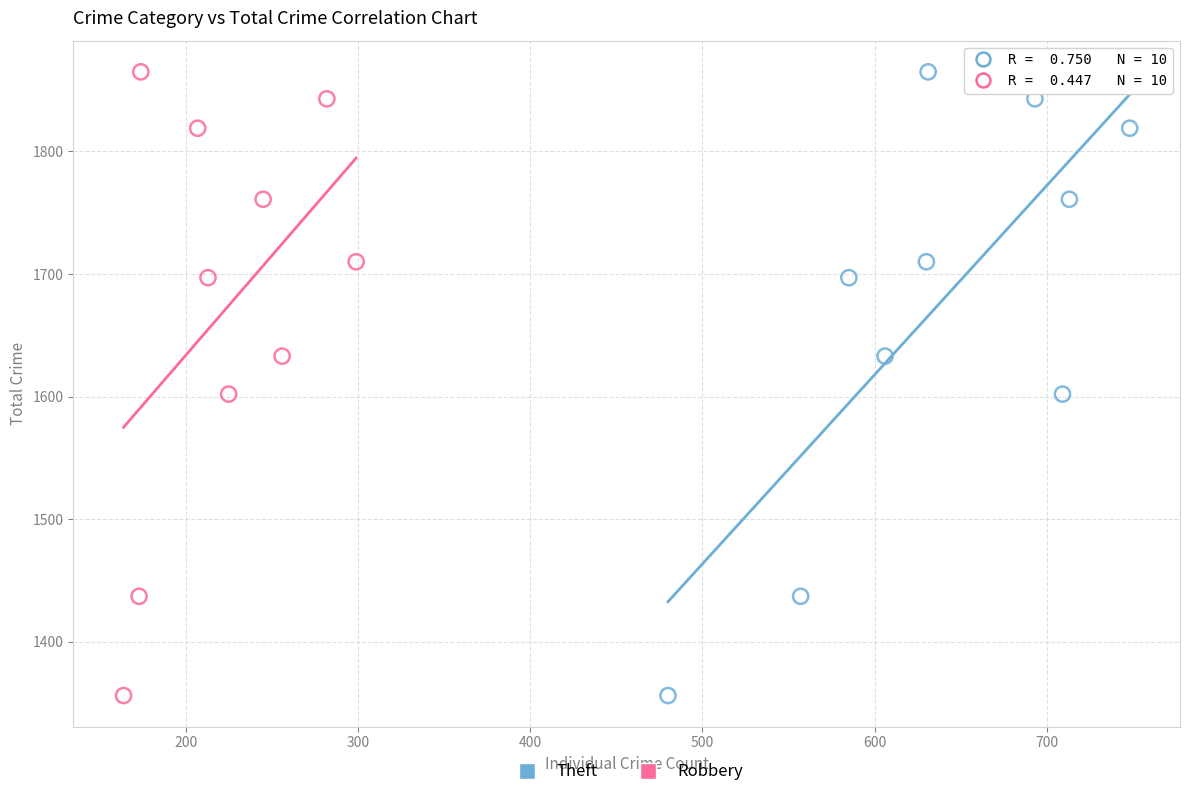

What are all the series names shown in the legend?

Theft, Robbery